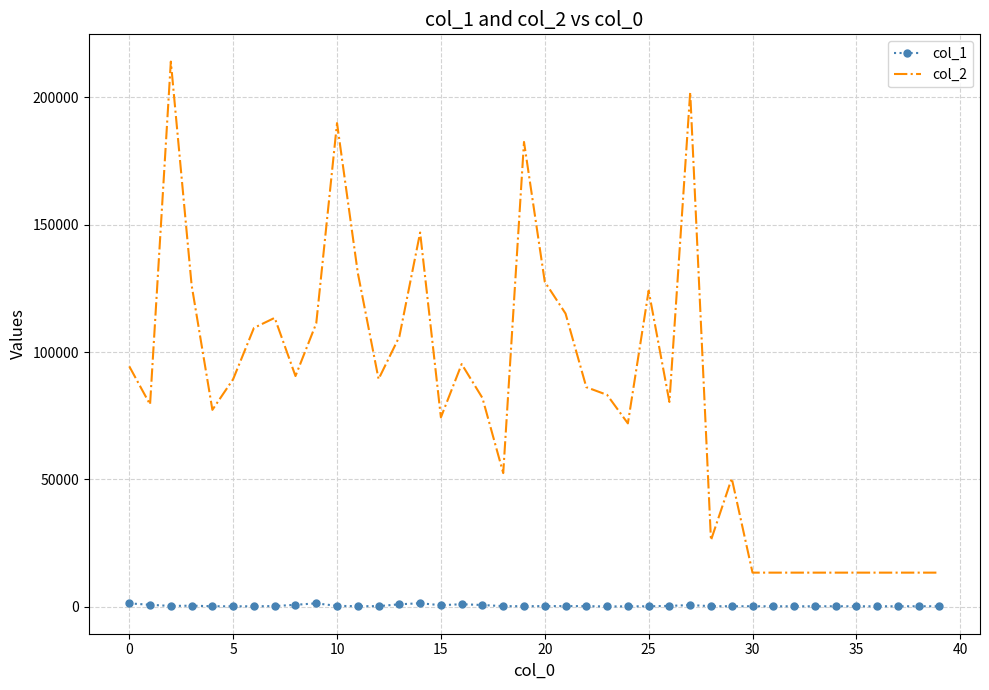

Rank the series by their maximum value, from lowest to highest.

col_1, col_2